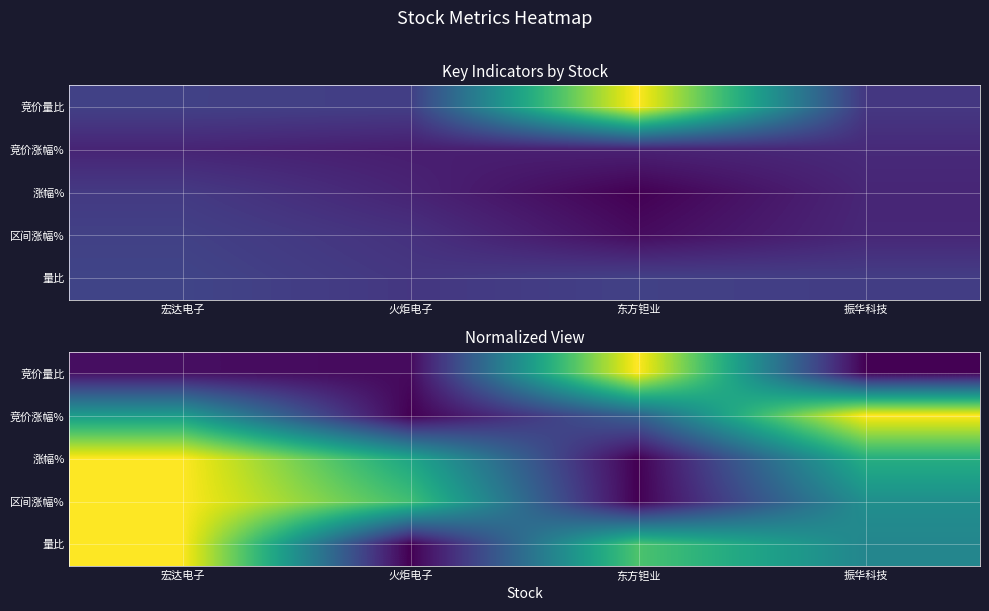

How many data points does each series have?

4